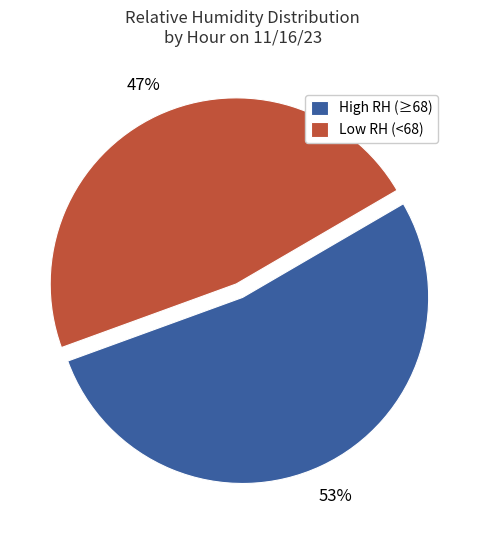

Rank the categories by value from lowest to highest.

Low RH (<68), High RH (≥68)